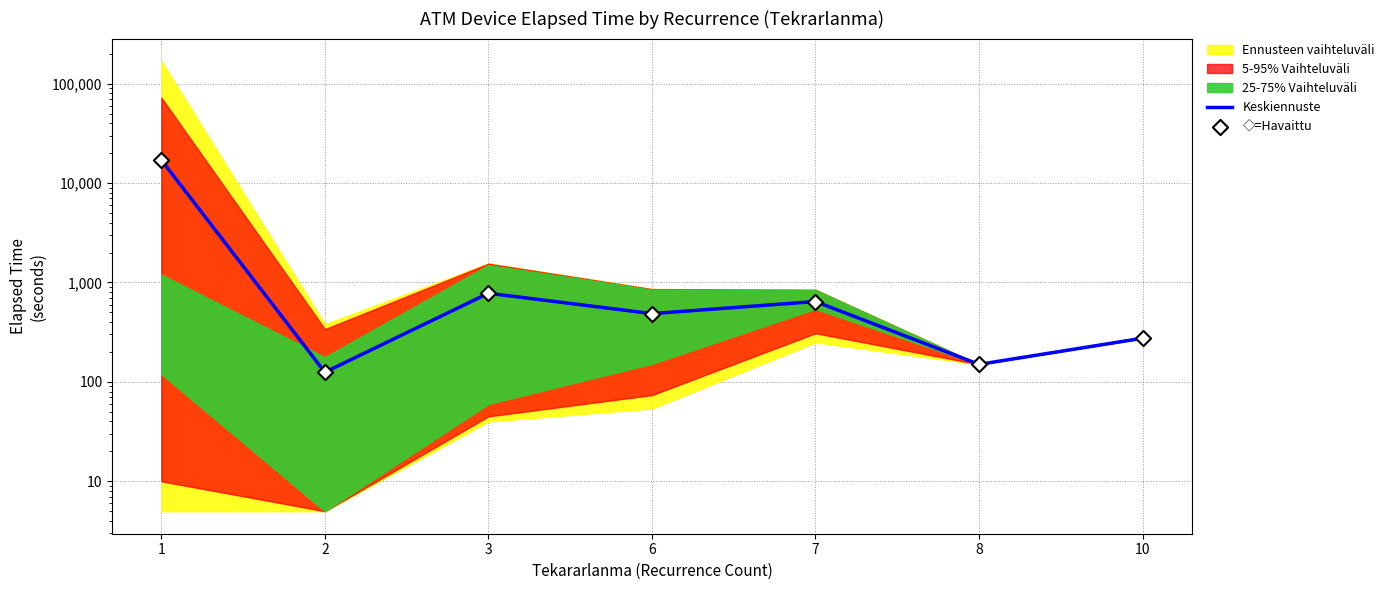

Which series has the largest Y range (max minus min)?

Keskiennuste